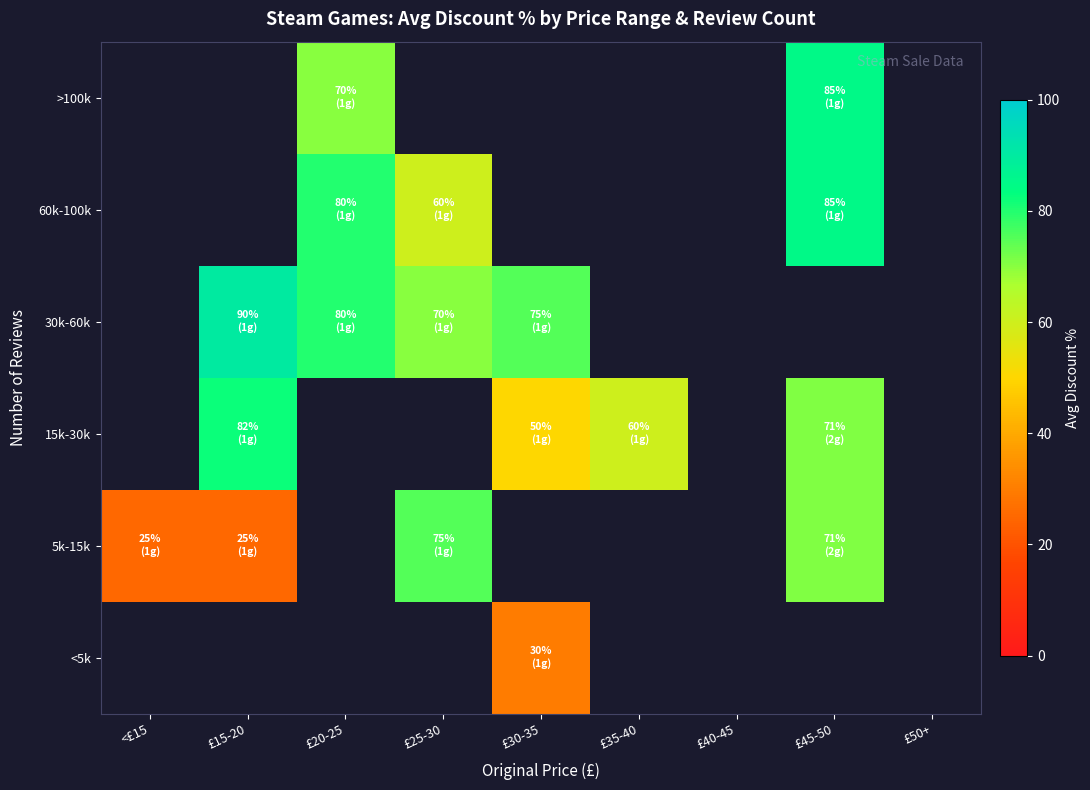

At £40-45, list the series in order from smallest to largest.

<5k, 5k-15k, 15k-30k, 30k-60k, 60k-100k, >100k